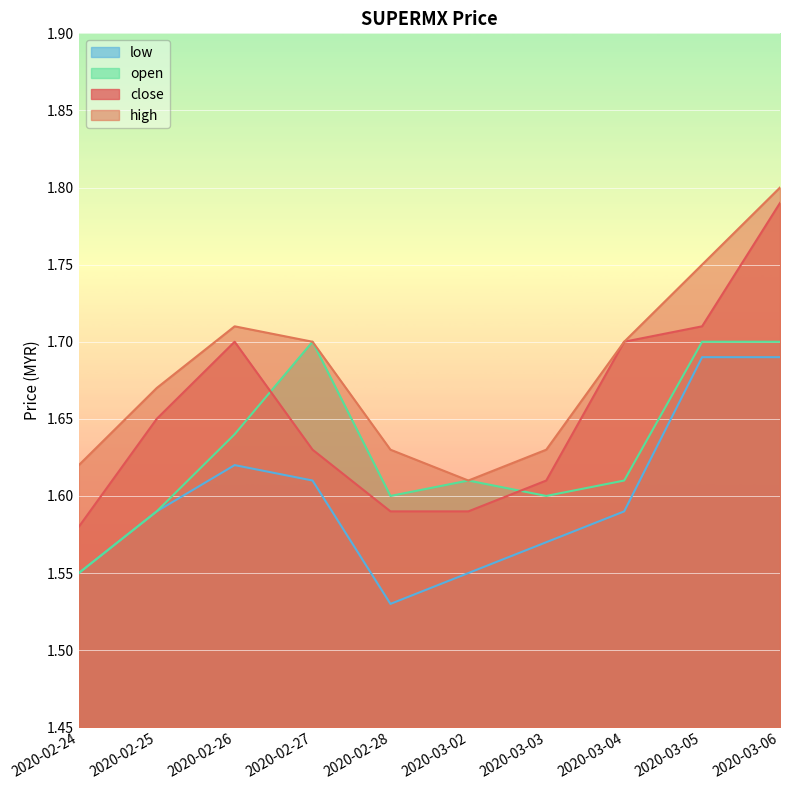

Count the close values in the range 1 to 2.

10